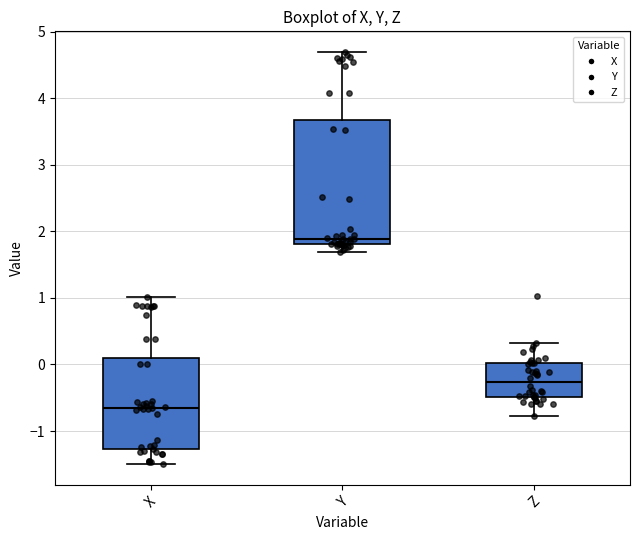

Which box has the lowest median line?

X